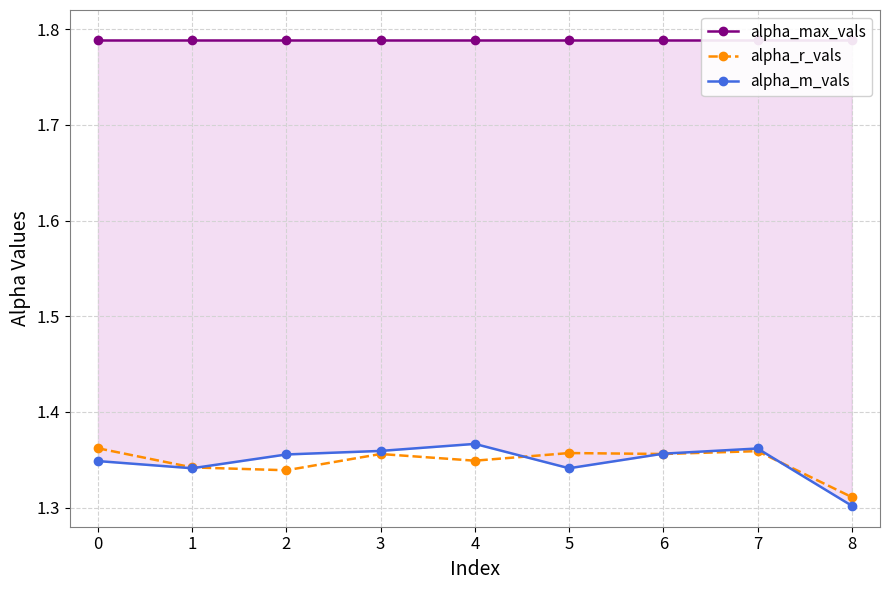

Rank the series by their maximum value, from lowest to highest.

alpha_r_vals, alpha_m_vals, alpha_max_vals